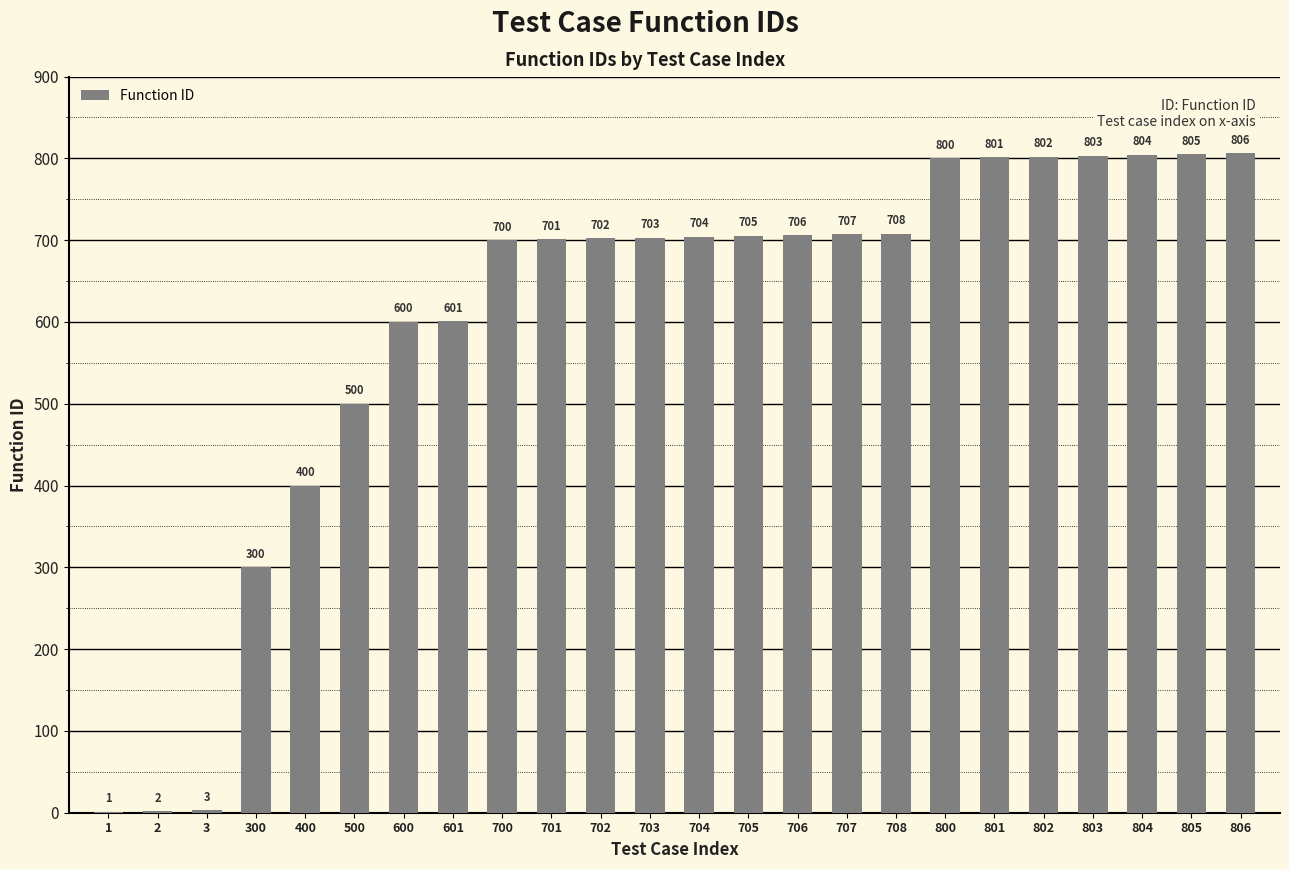

What is the maximum value shown in the chart?

806